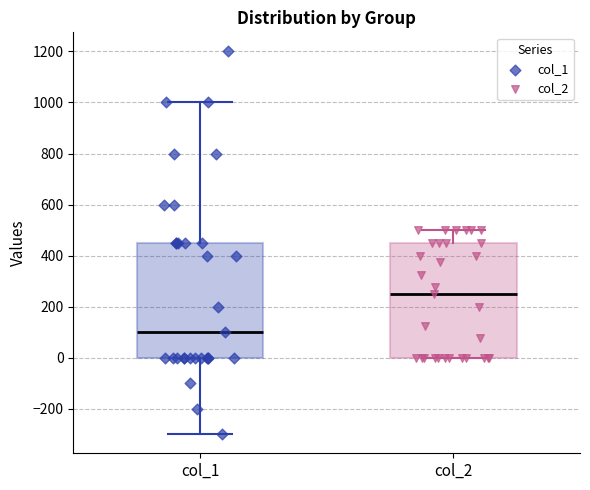

Reading left to right, transcribe this box plot: for each box, give where its median line is, the range the box spans, and where its two whiskers end, as read against the y-axis. The values are not printed on the chart, so give them approximately, as read against the axis.

col_1: median 100, box 0 to 460, whiskers -300 to 1000
col_2: median 260, box 0 to 460, whiskers 0 to 500